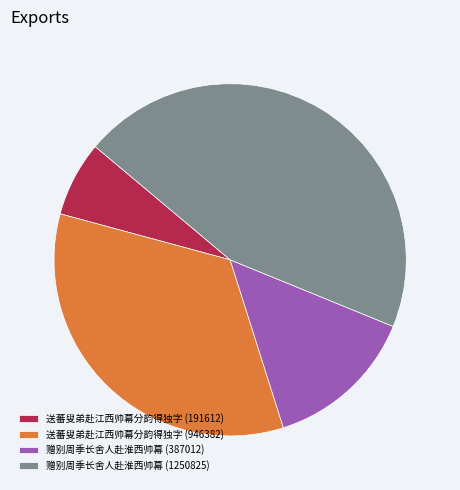

The 送蕃叟弟赴江西帅幕分韵得独字 (946382) slice represents 22% of the pie. True or false?

False